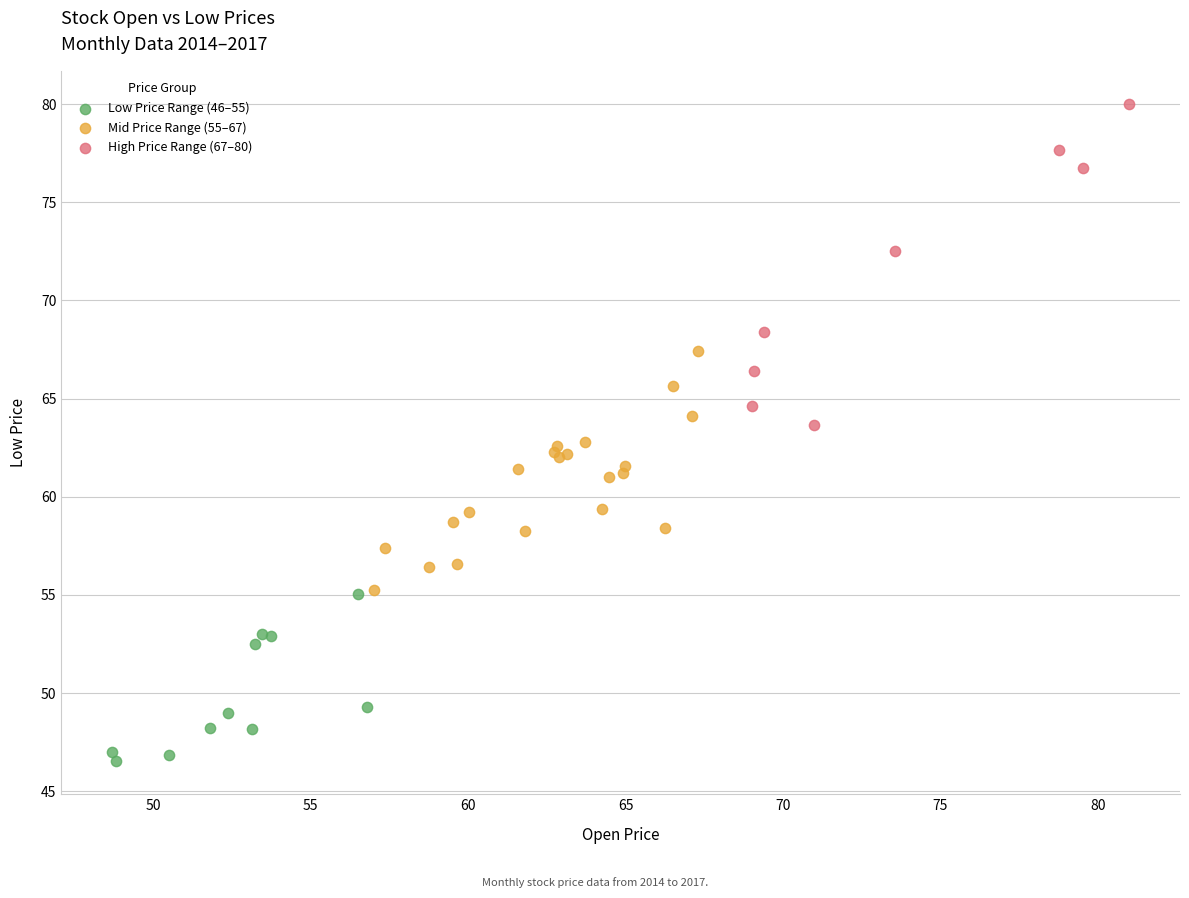

Which series has the widest spread of Y values?

High Price Range (67–80)